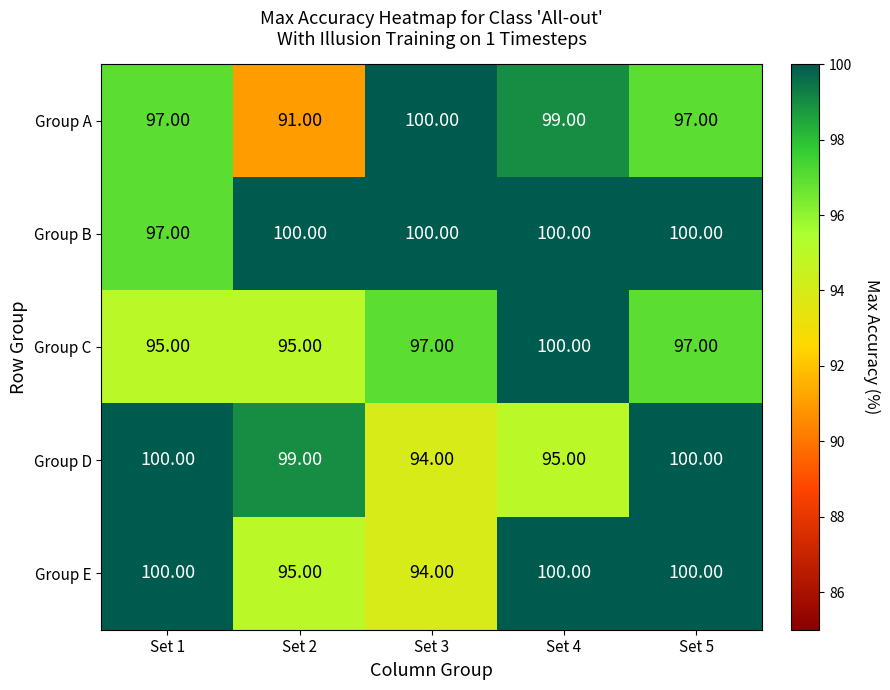

What is the difference between the Group E values at Set 3 and Set 1?

6